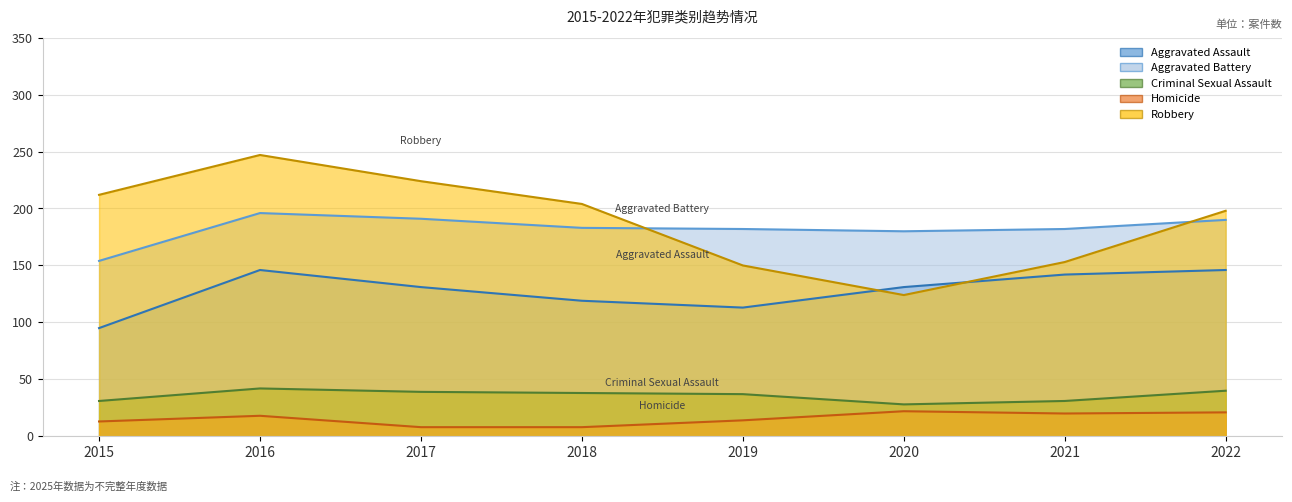

Reading left to right, what are all the values shown in this chart?

Aggravated Assault: 95	146	131	119	113	131	142	146
Aggravated Battery: 154	196	191	183	182	180	182	190
Criminal Sexual Assault: 31	42	39	38	37	28	31	40
Homicide: 13	18	8	8	14	22	20	21
Robbery: 212	247	224	204	150	124	153	198